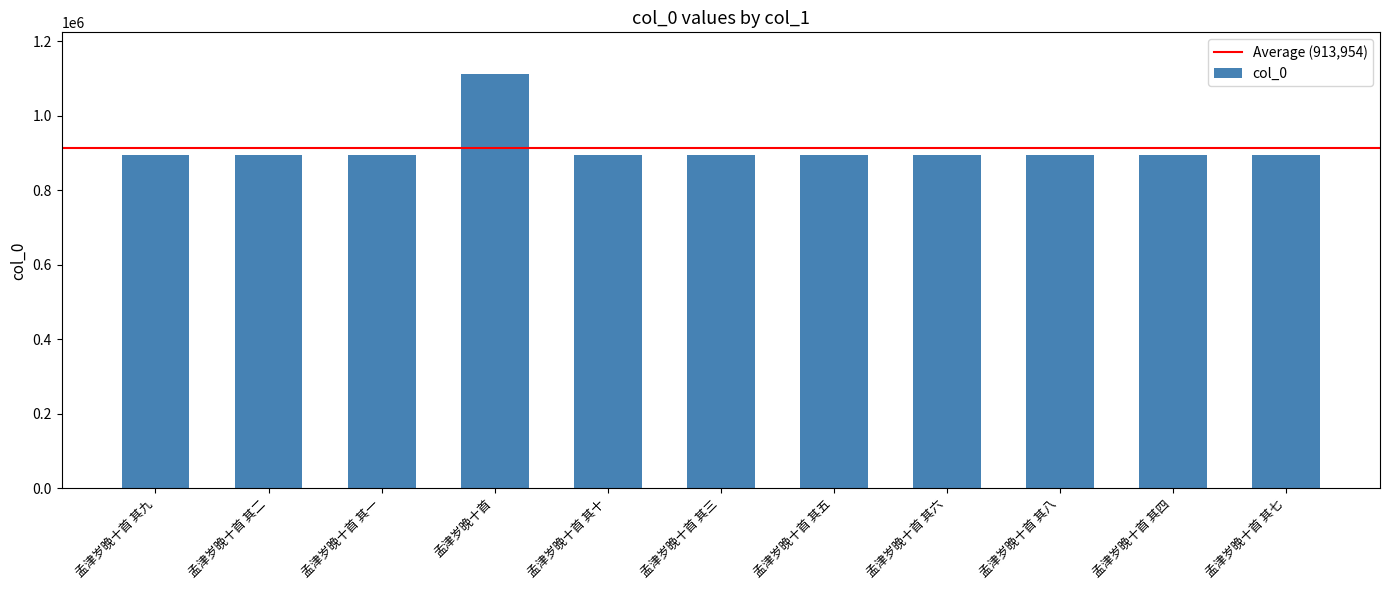

Read the value at 孟津岁晚十首 其五.

894120